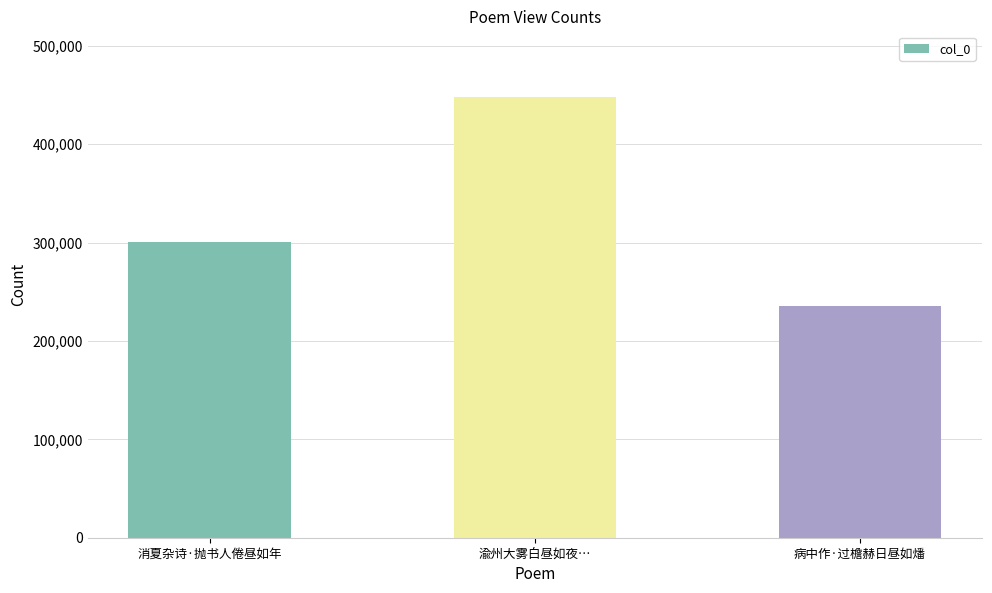

Reading right to left, extract all data points from this chart.

235899	447633	300801